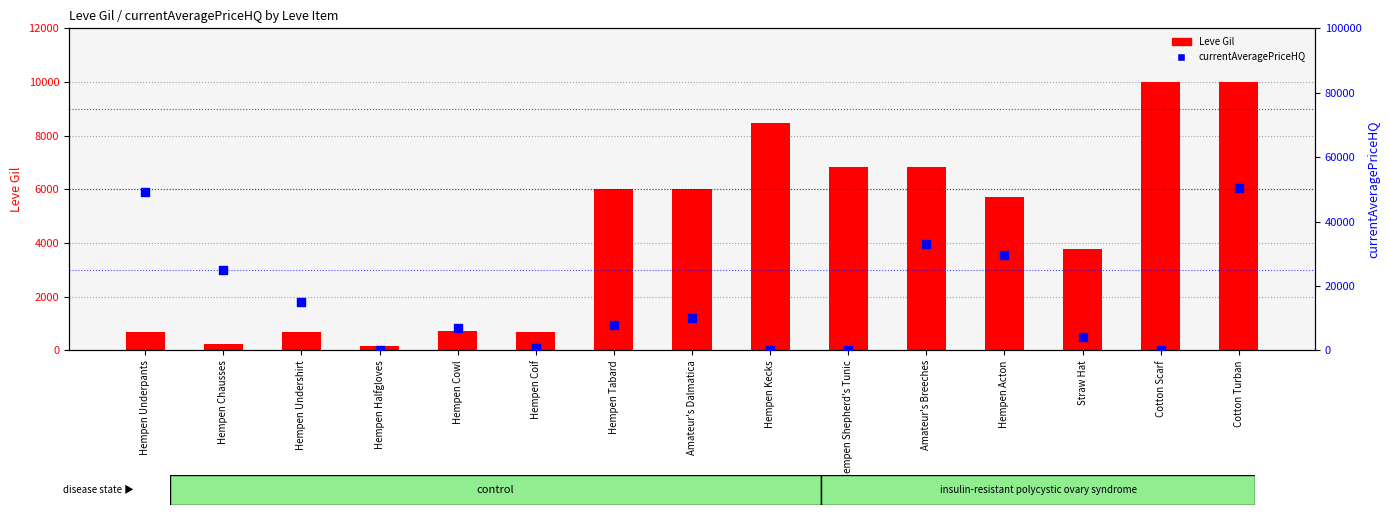

What are all the series names shown in the legend?

Leve Gil, currentAveragePriceHQ